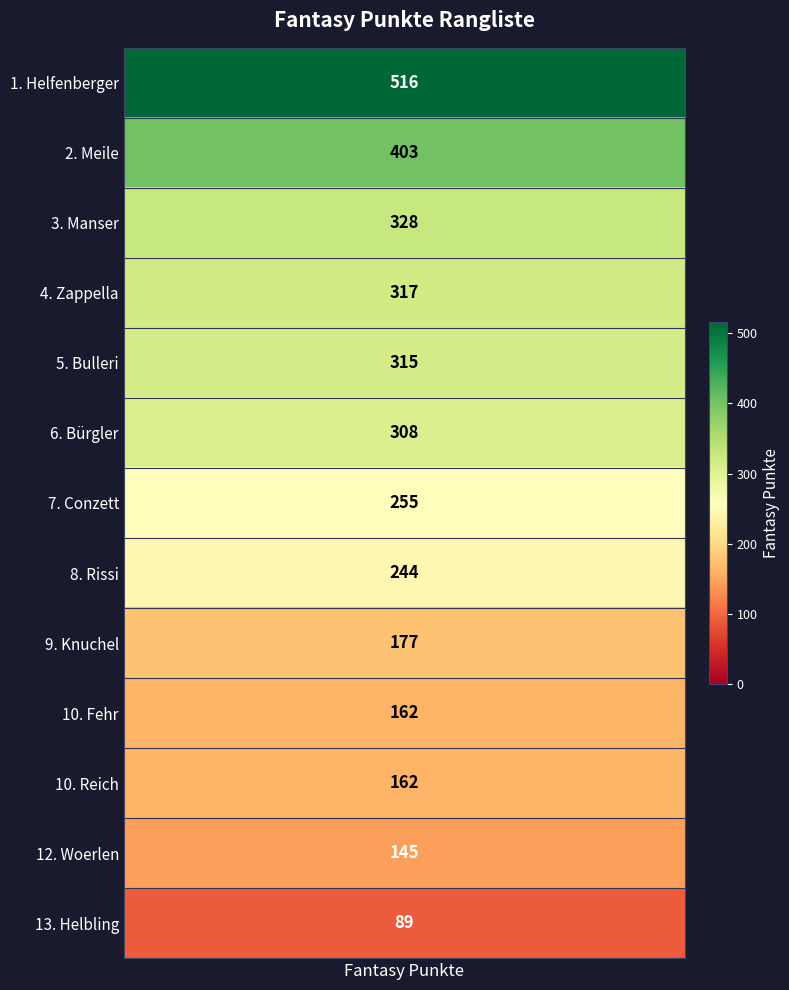

Count the number of categories in the chart.

13